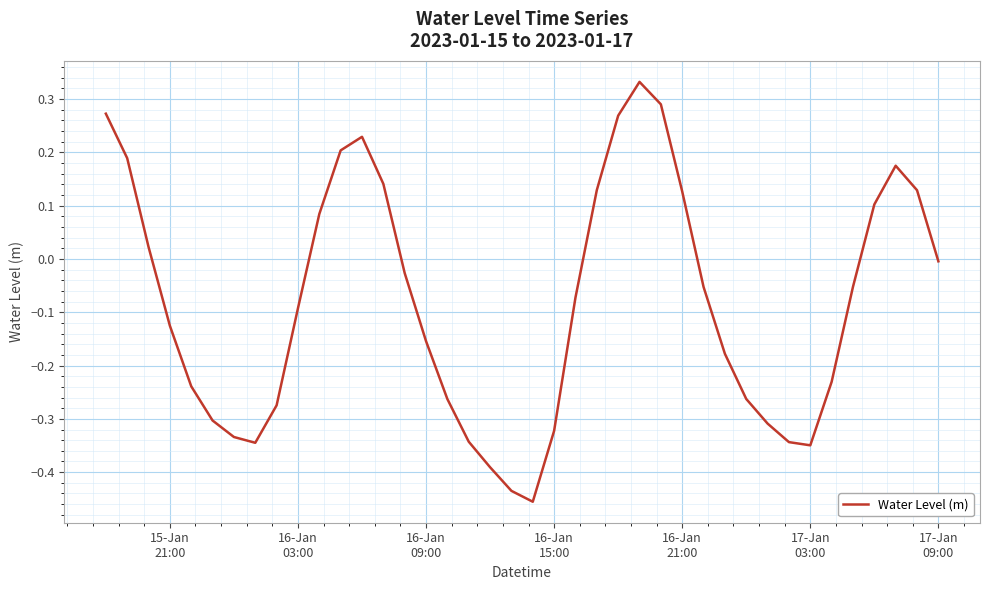

What is the difference between the maximum and minimum values?

0.8